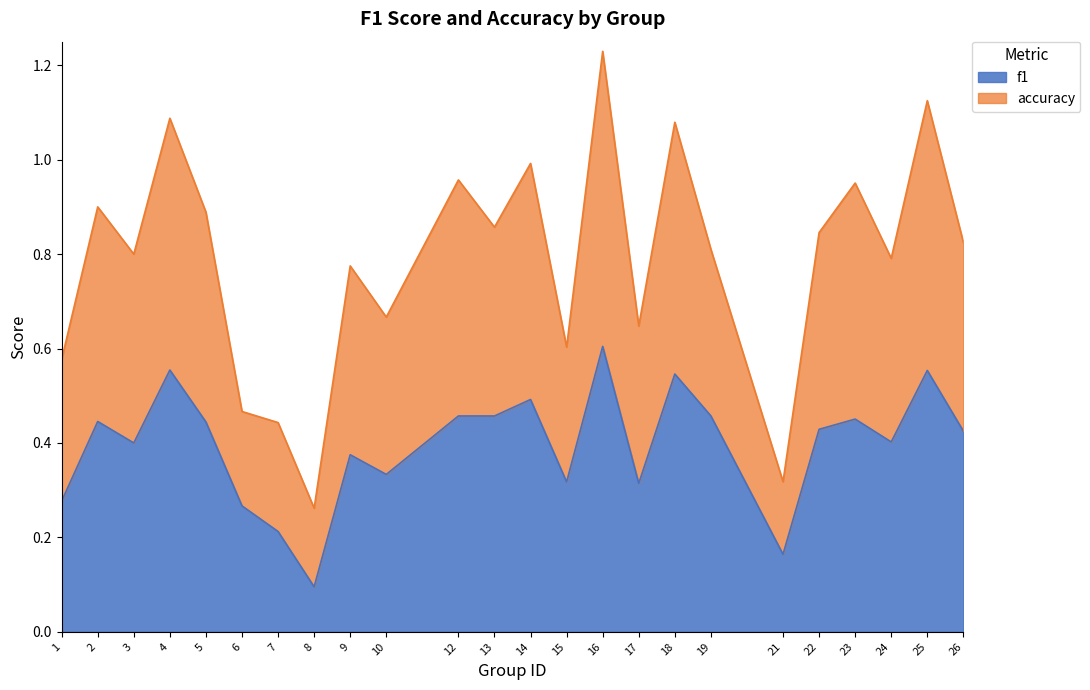

What is the total value across all series at 24?

0.8